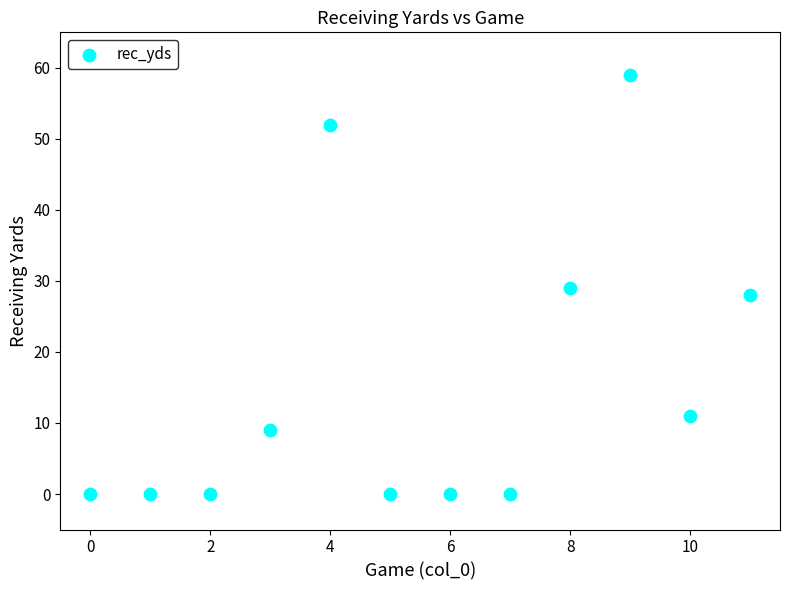

What is the average Y value?

16